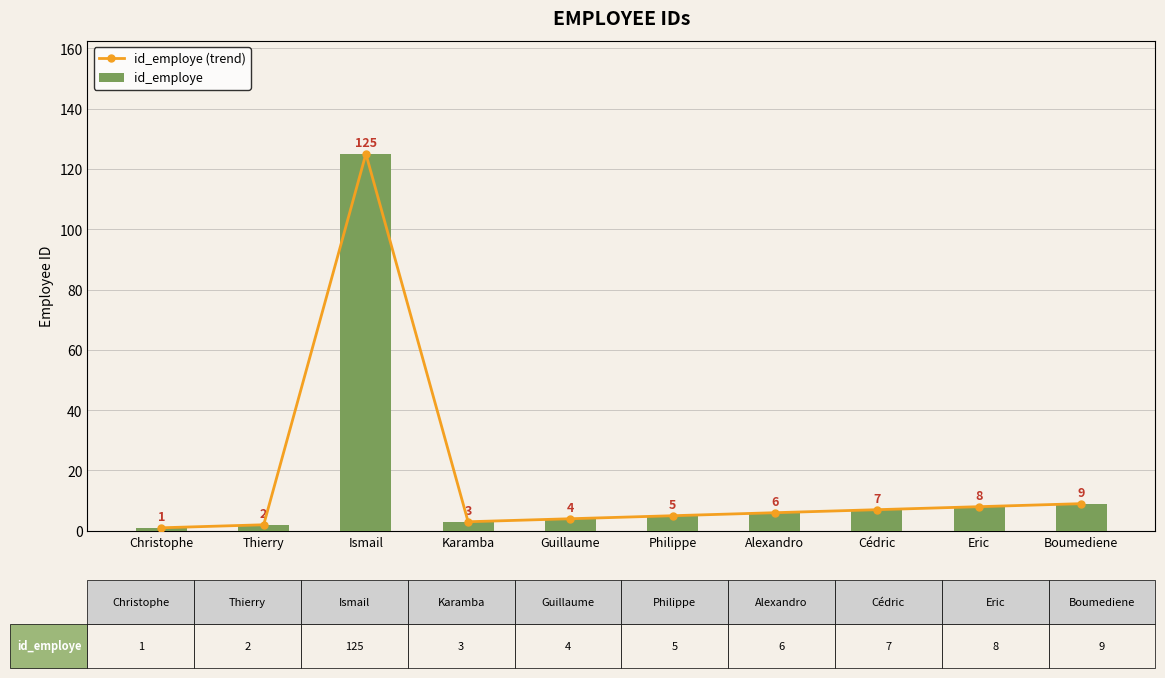

What is the maximum value for id_employe?

125